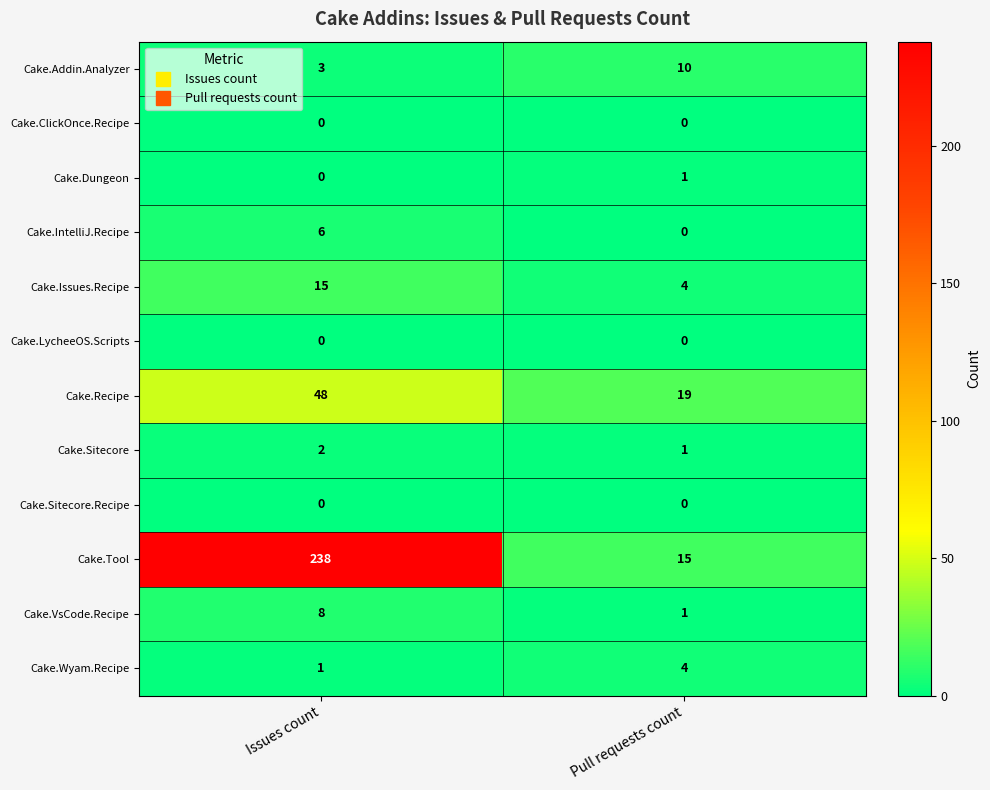

What is the maximum value for Cake.Issues.Recipe?

15